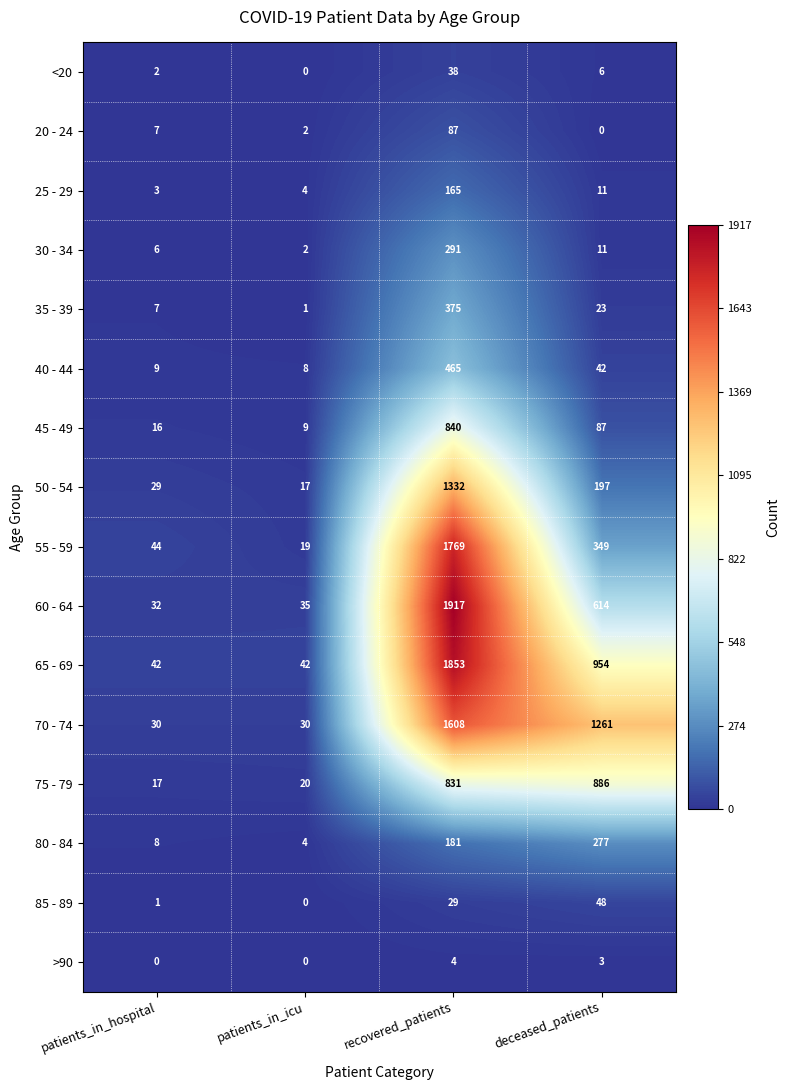

What is the sum of the 70 - 74 values at recovered_patients and patients_in_icu?

1638